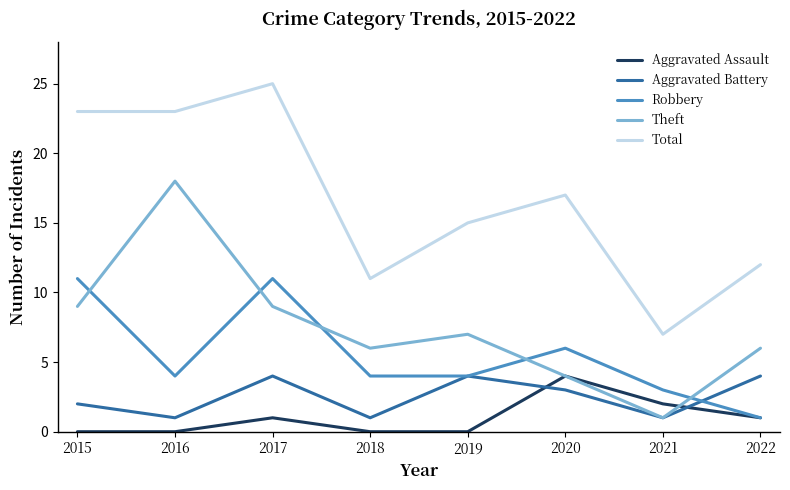

Which label corresponds to the largest value in the chart?

2017